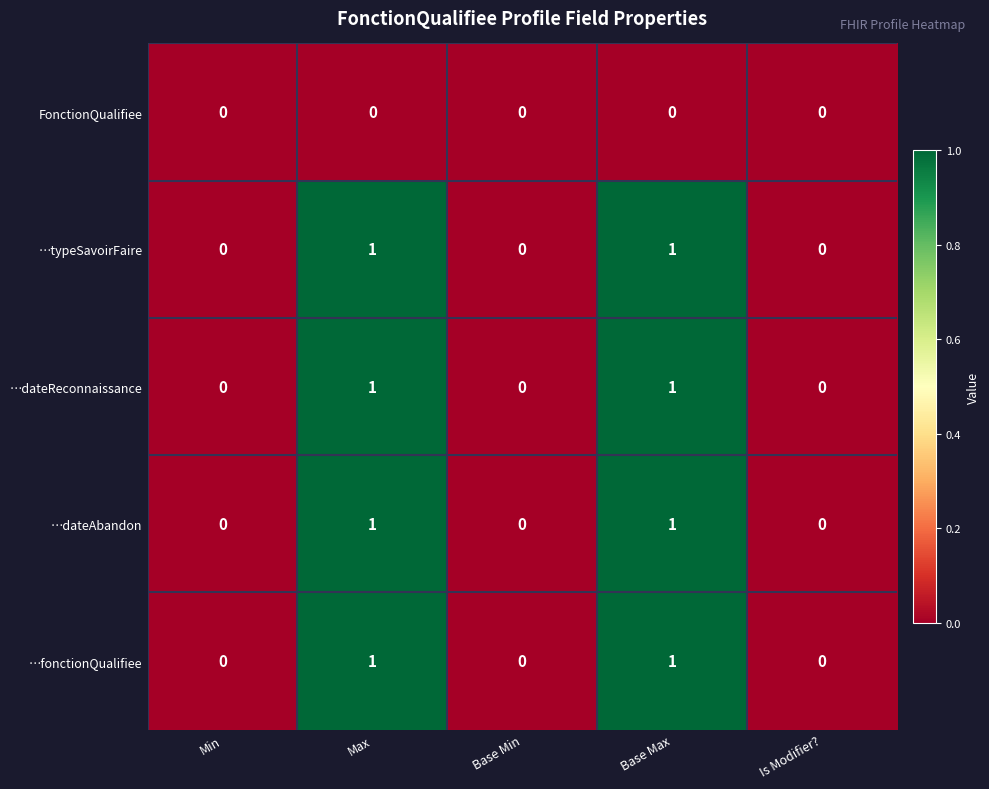

Is the value of …dateReconnaissance at Base Min greater than the value of …typeSavoirFaire at Max?

No